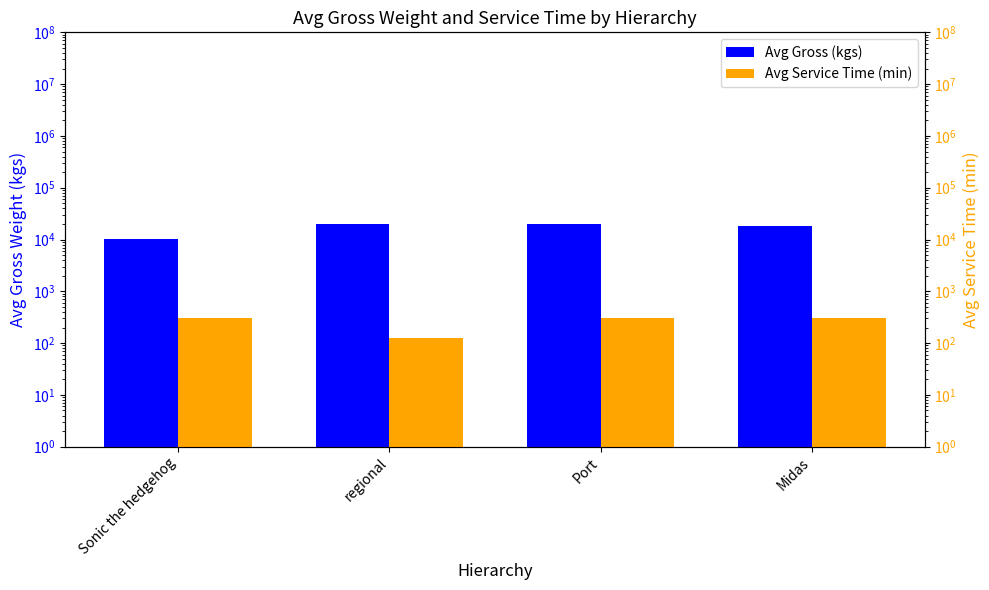

At which label does Avg Service Time (min) reach its peak?

Sonic the hedgehog